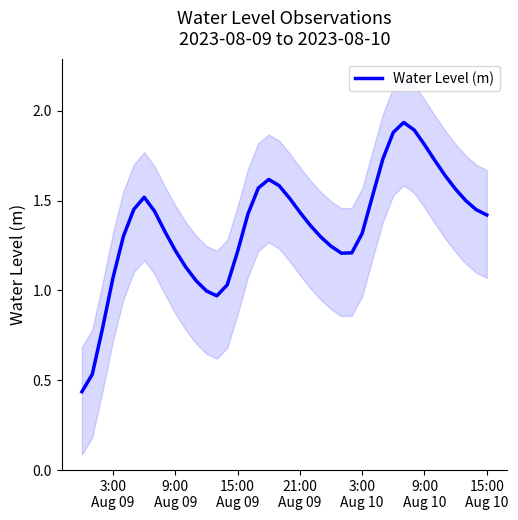

What is the smallest value displayed?

0.4